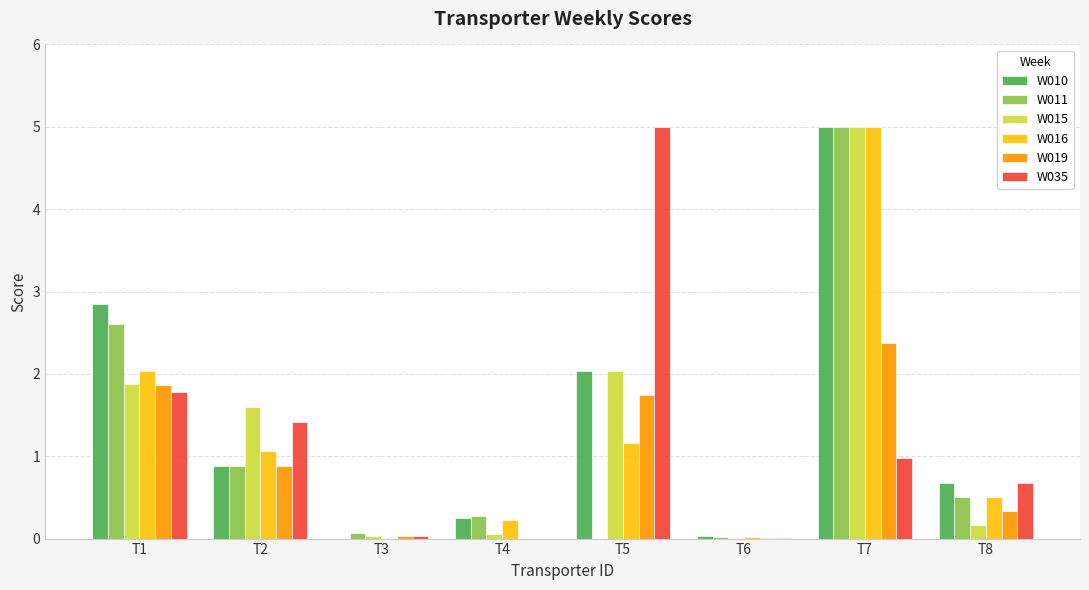

True or false: W011 has a value of 6.7 at T7.

False